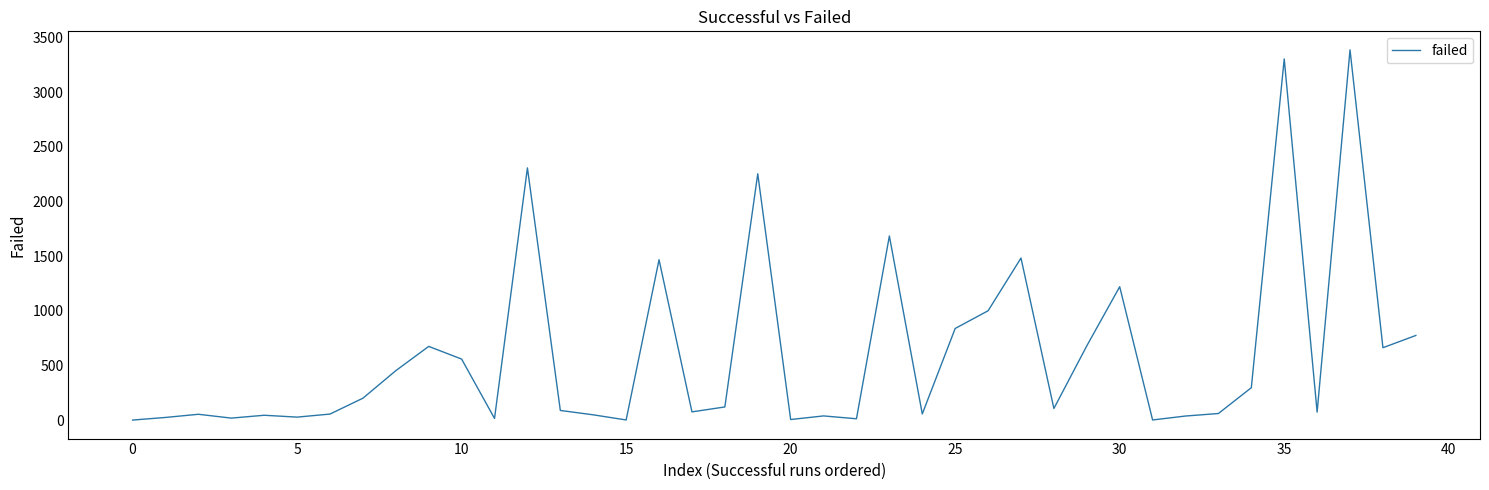

What is the sum of all values?

24193